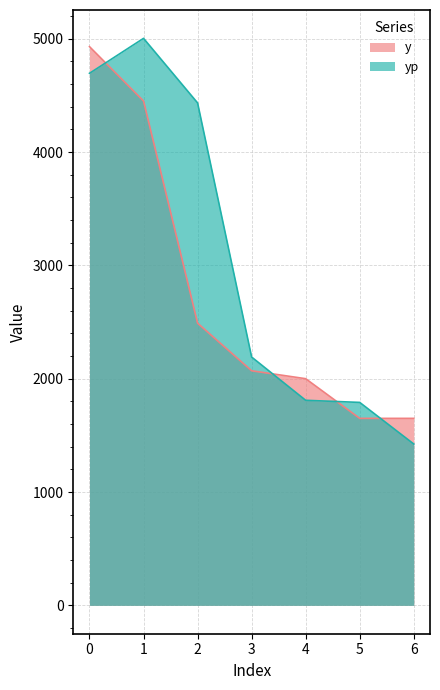

How many lines are shown in the chart?

2